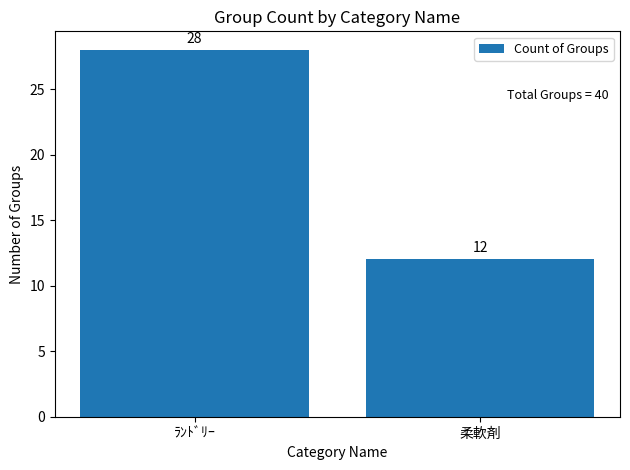

The value at ﾗﾝﾄﾞﾘｰ is 28. True or false?

True